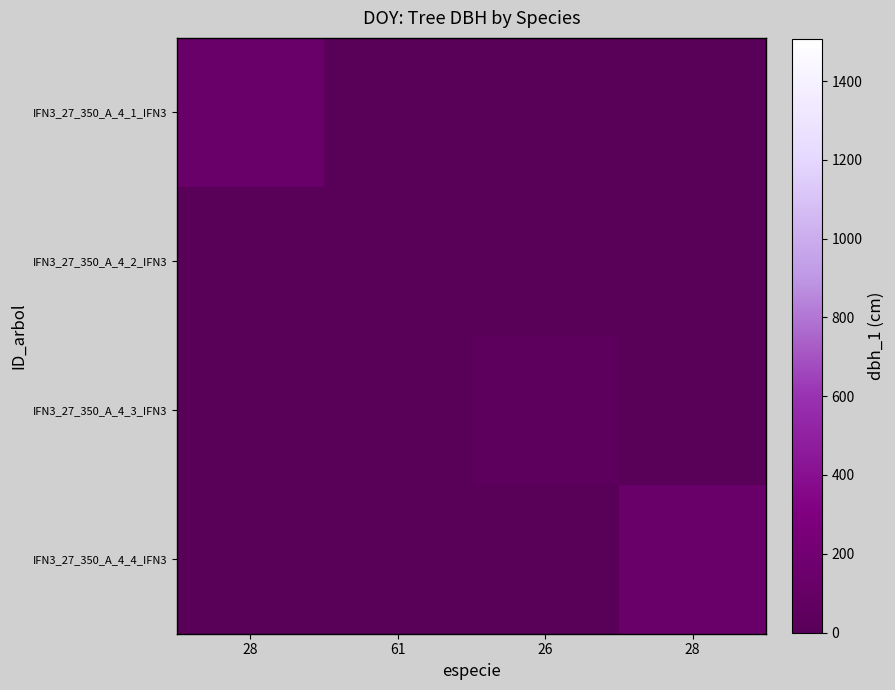

Rank the series at 28 from lowest to highest value.

IFN3_27_350_A_4_2_IFN3, IFN3_27_350_A_4_3_IFN3, IFN3_27_350_A_4_4_IFN3, IFN3_27_350_A_4_1_IFN3